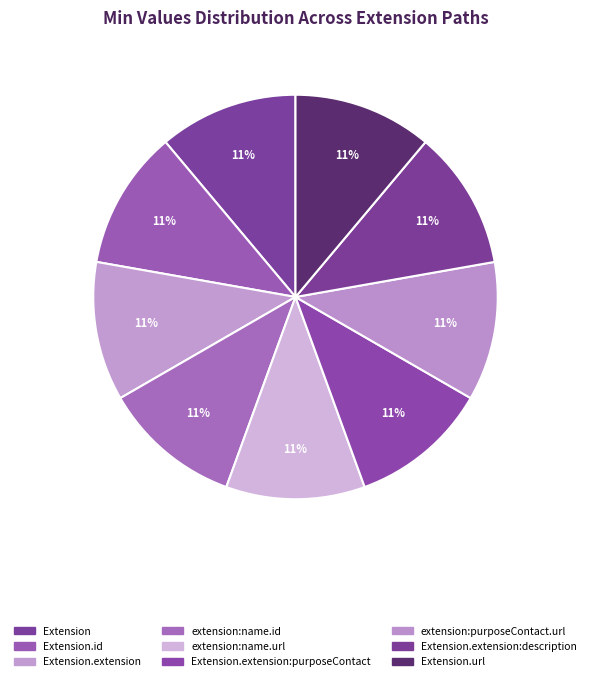

How many slices are in this pie chart?

9